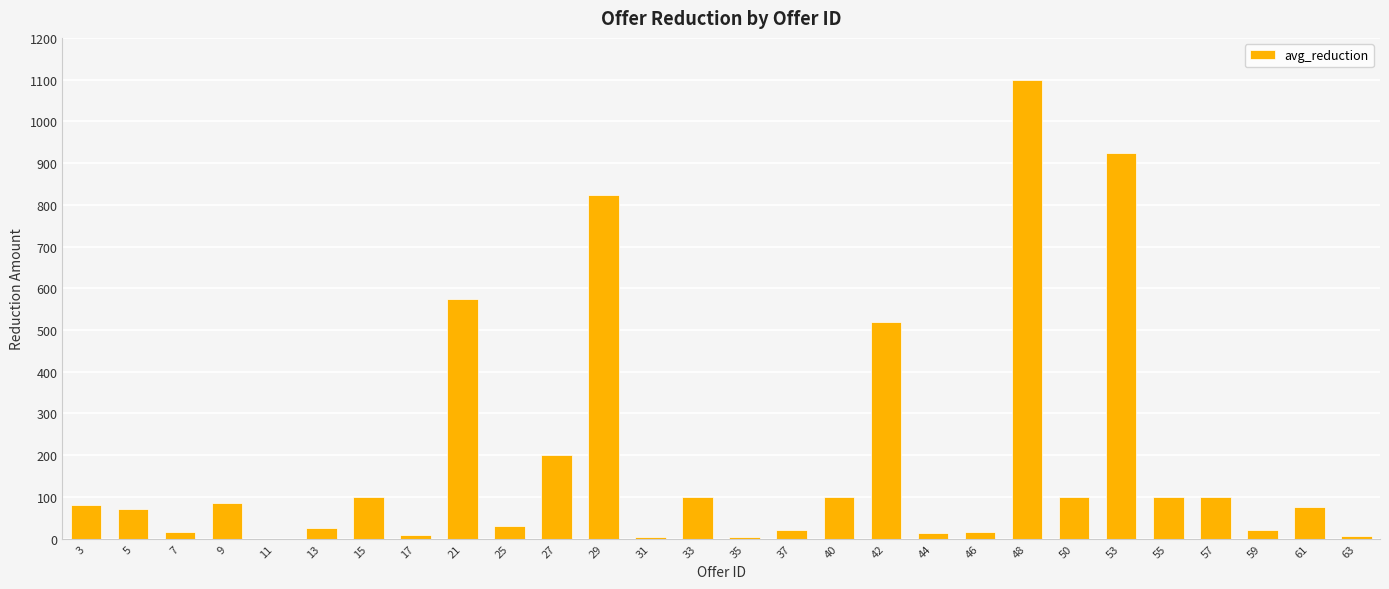

The chart shows a value of 21.9 at 55. True or false?

False